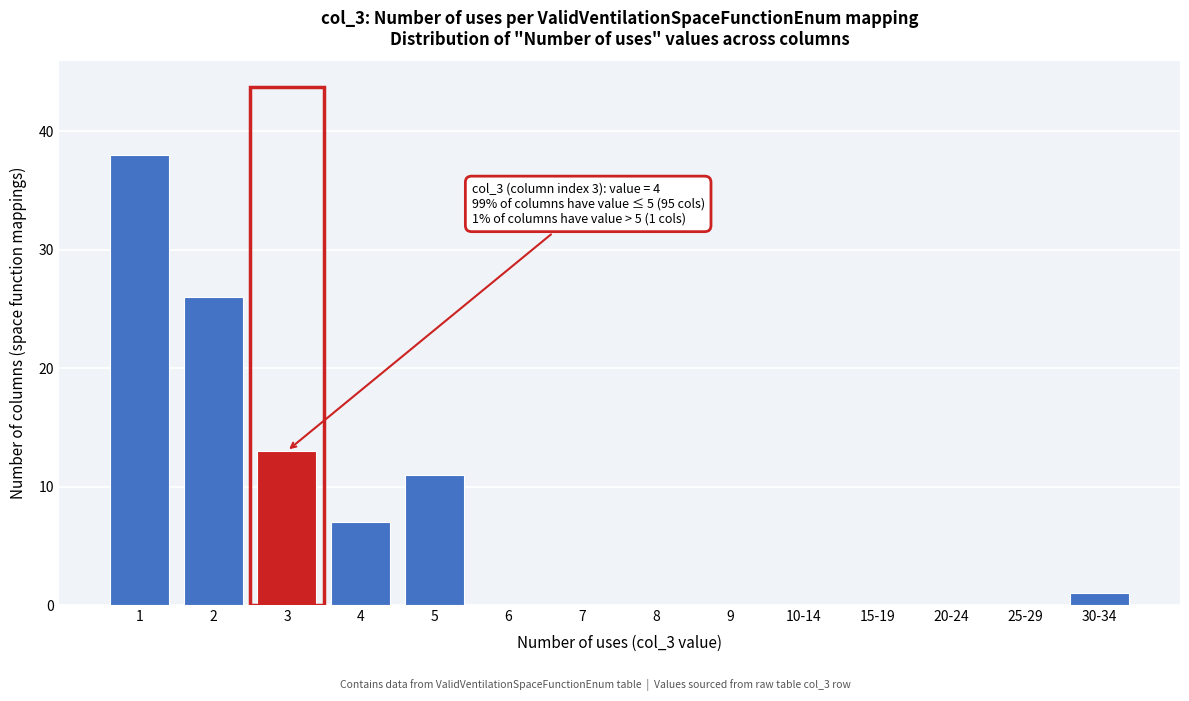

Reading left to right, what are all the values shown in this chart?

1=38	2=26	3=13	4=7	5=11	6=0	7=0	8=0	9=0	10-14=0	15-19=0	20-24=0	25-29=0	30-34=1